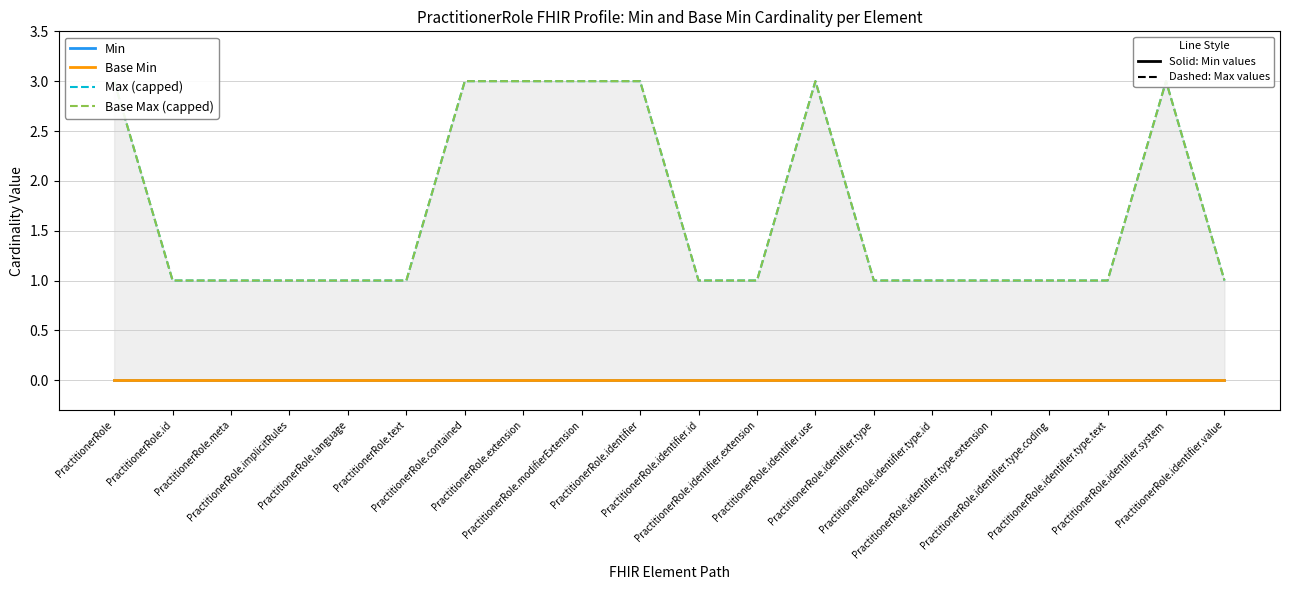

True or false: Min and Base Min intersect in this chart.

False